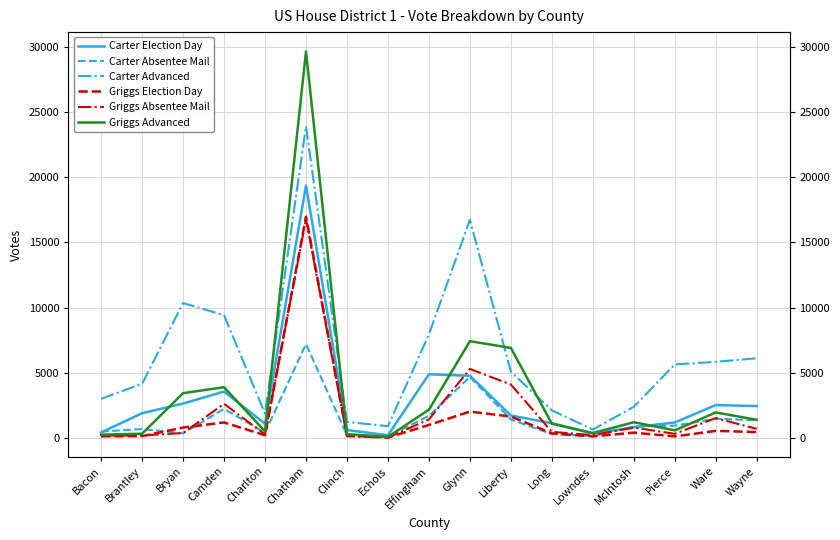

Does the chart have visible grid lines?

Yes